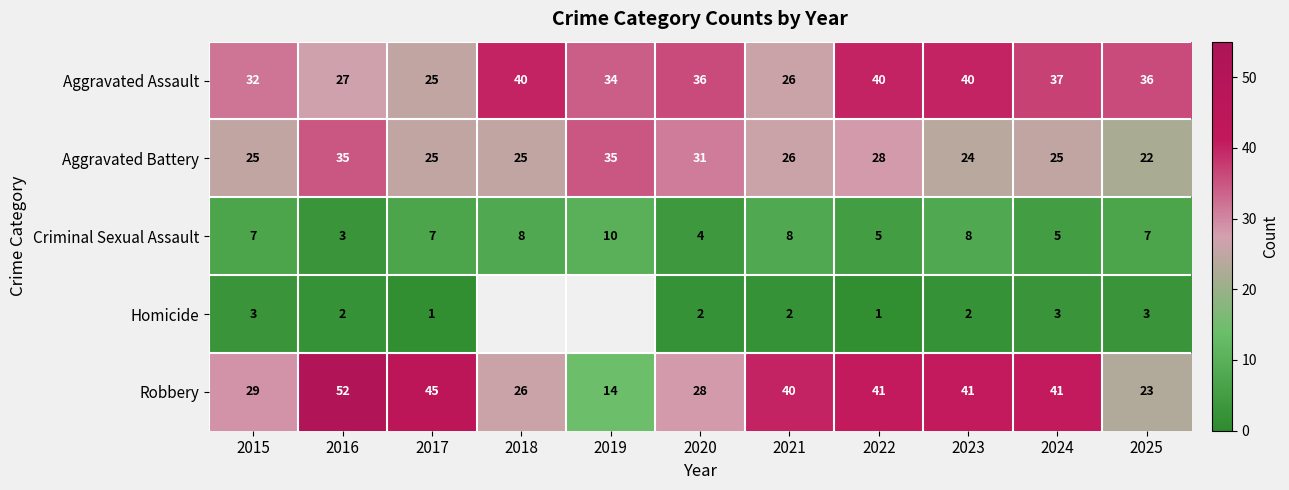

How many distinct data groups are displayed?

5